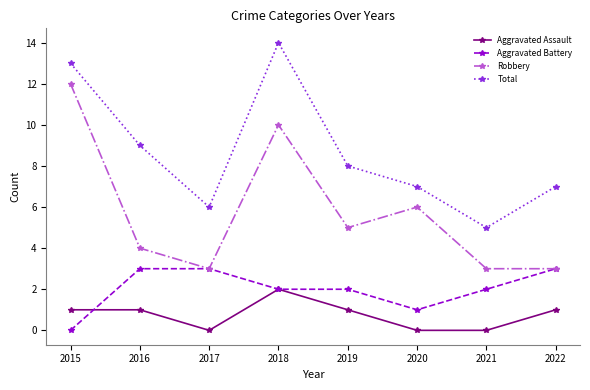

True or false: Robbery has more than 0 points higher than both neighbors.

True